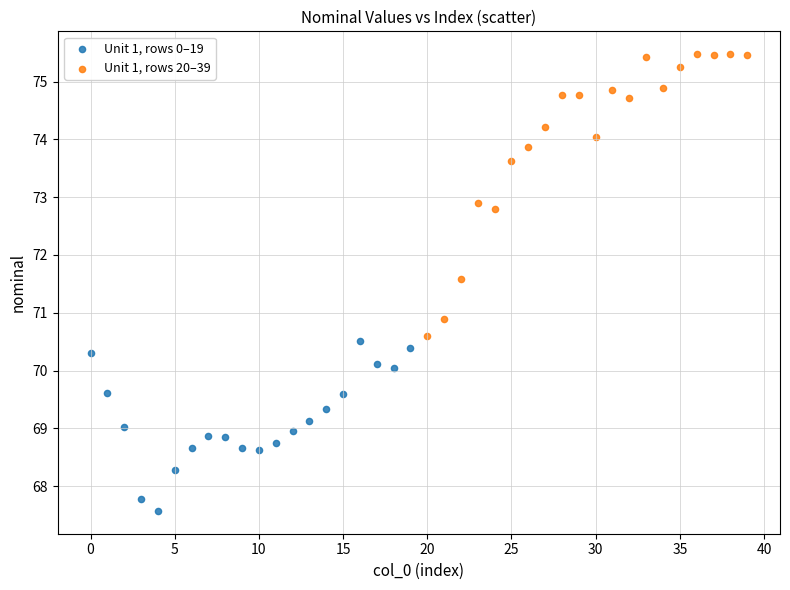

Which series has the largest Y range (max minus min)?

Unit 1, rows 20–39